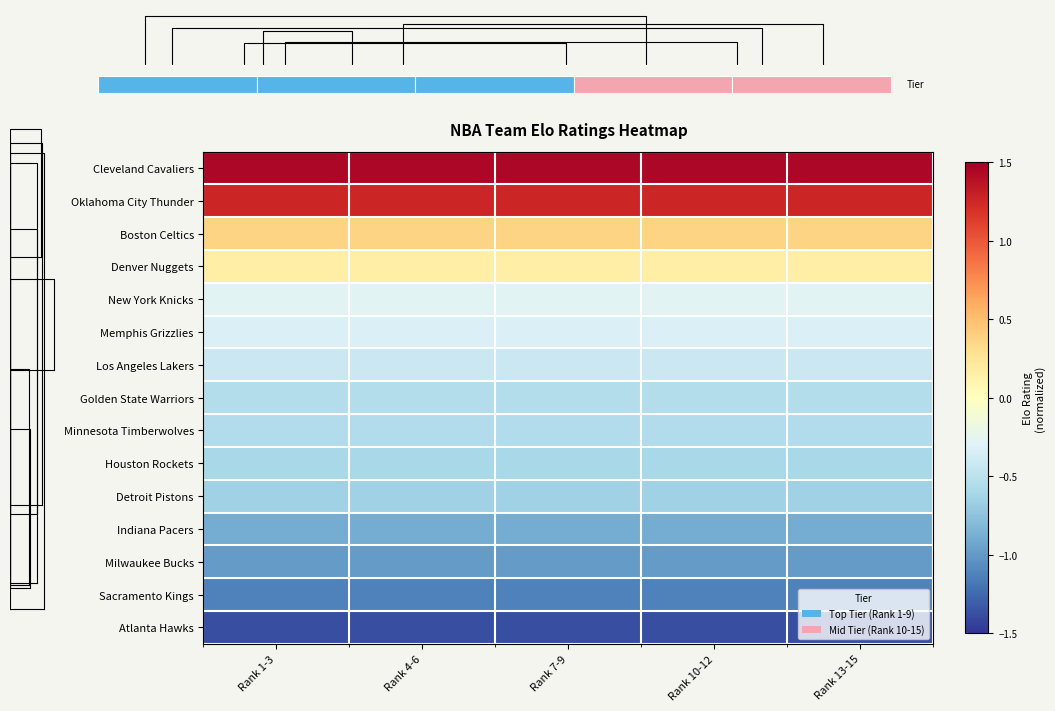

What is the total value across all series at Rank 4-6?

-4.5